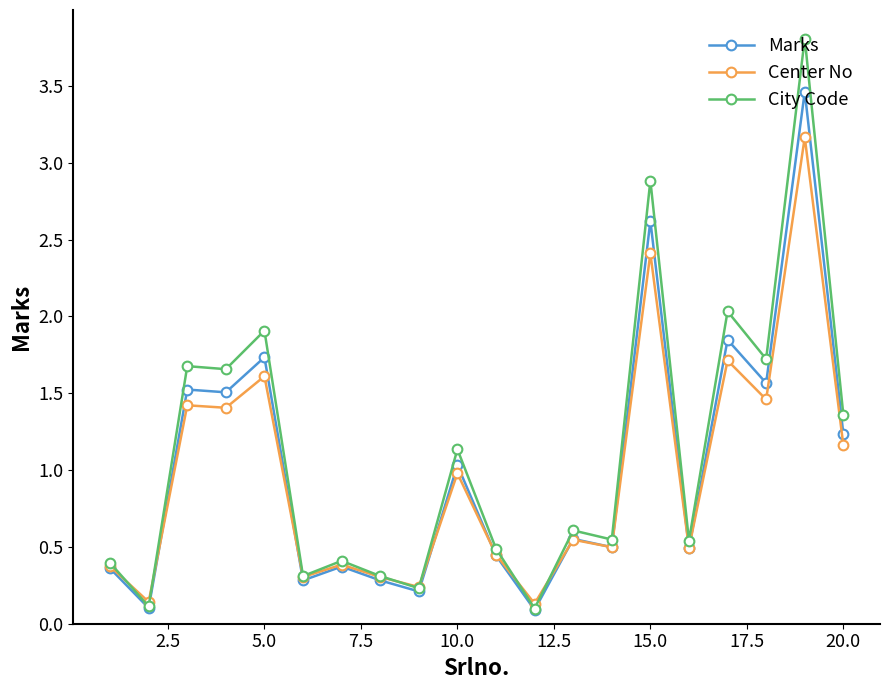

True or false: Marks and Center No intersect in this chart.

True